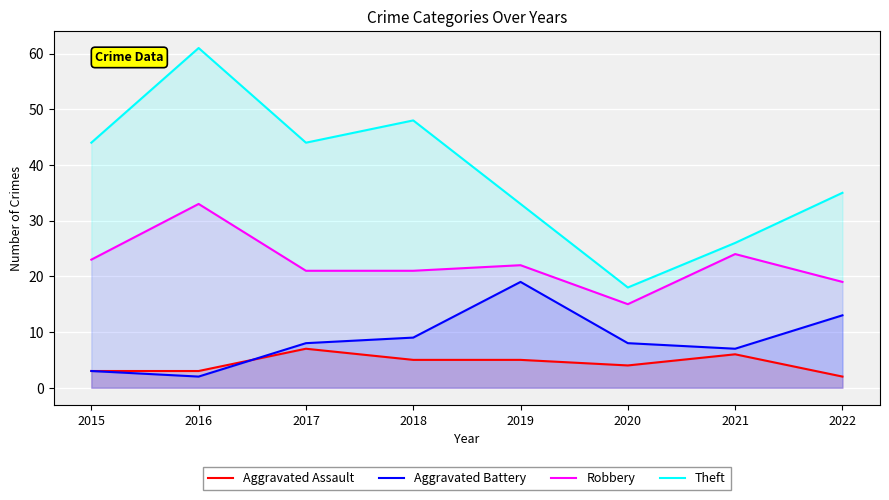

At which category is the sum across all series the highest?

2016